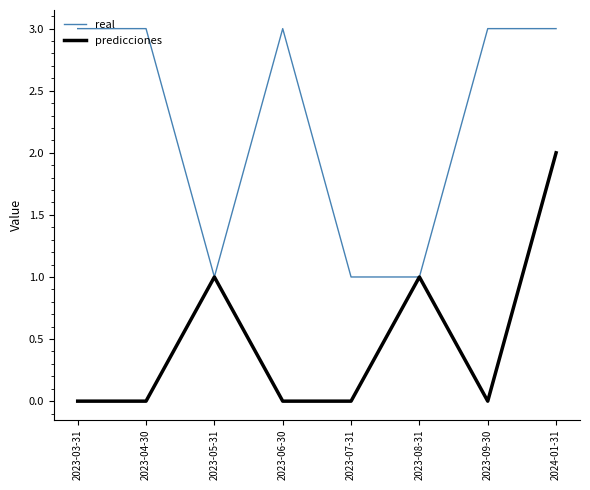

Reading left to right, what are all the values shown in this chart?

real: 2023-03-31=3	2023-04-30=3	2023-05-31=1	2023-06-30=3	2023-07-31=1	2023-08-31=1	2023-09-30=3	2024-01-31=3
predicciones: 2023-03-31=0	2023-04-30=0	2023-05-31=1	2023-06-30=0	2023-07-31=0	2023-08-31=1	2023-09-30=0	2024-01-31=2